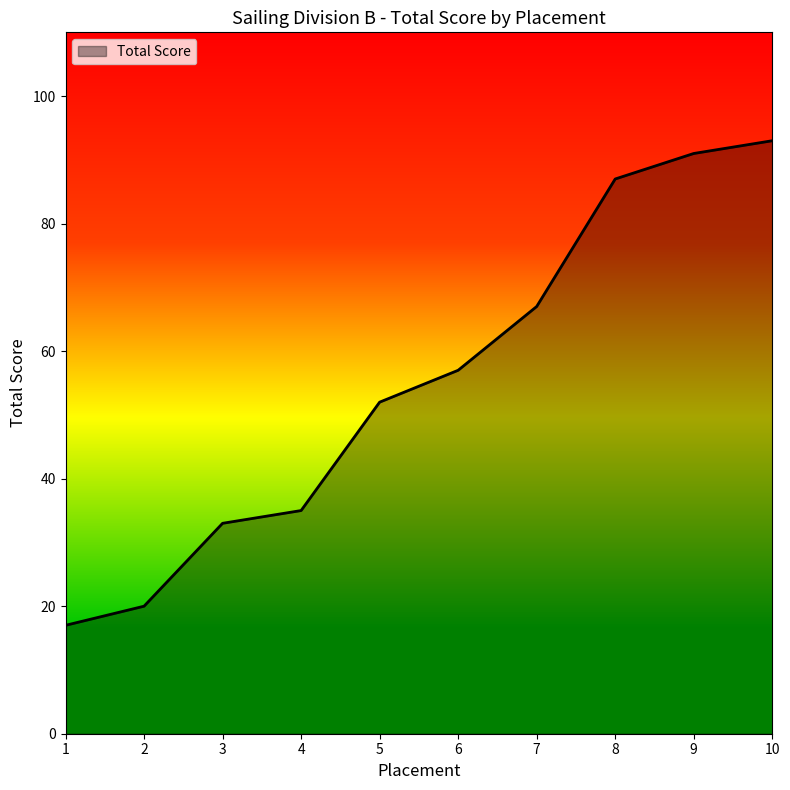

What is the smallest value displayed?

17